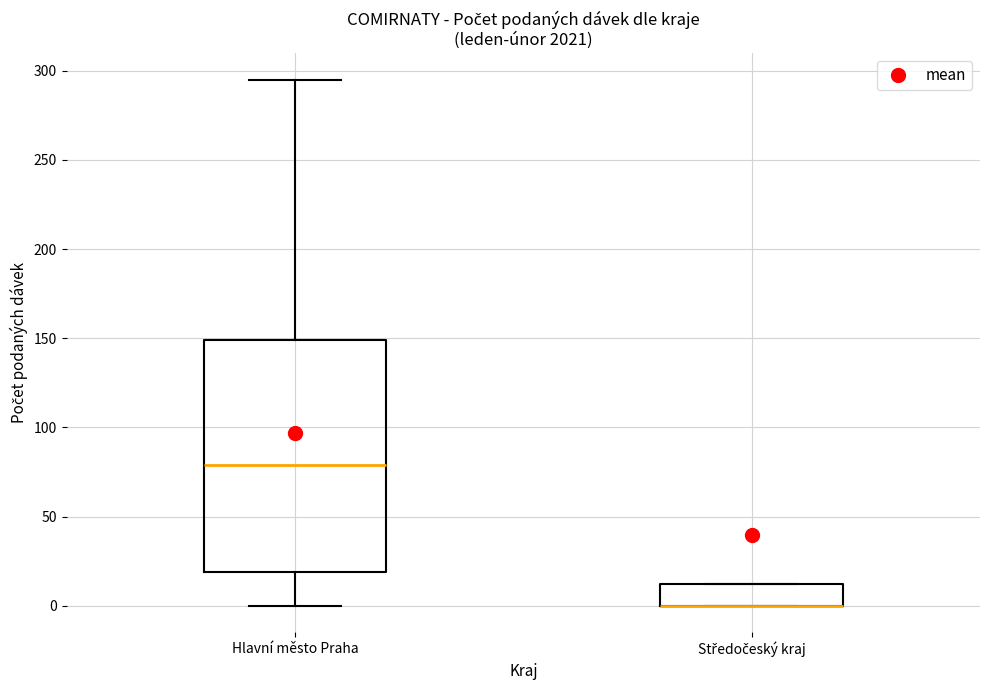

Reading left to right, read every box against the y-axis: the position of its median line, the range the box covers, and the ends of its whiskers. The values are not printed on the chart, so give them approximately, as read against the axis.

Hlavní město Praha: median 80, box 20 to 150, whiskers 0 to 295
Středočeský kraj: median 0 (drawn on the box's lower edge), box 0 to 10, whiskers 0 to 10